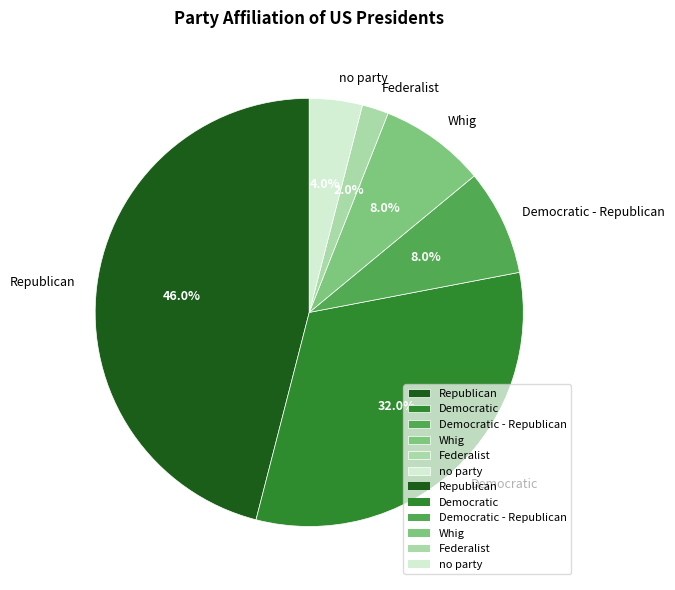

How many slices are in this pie chart?

6